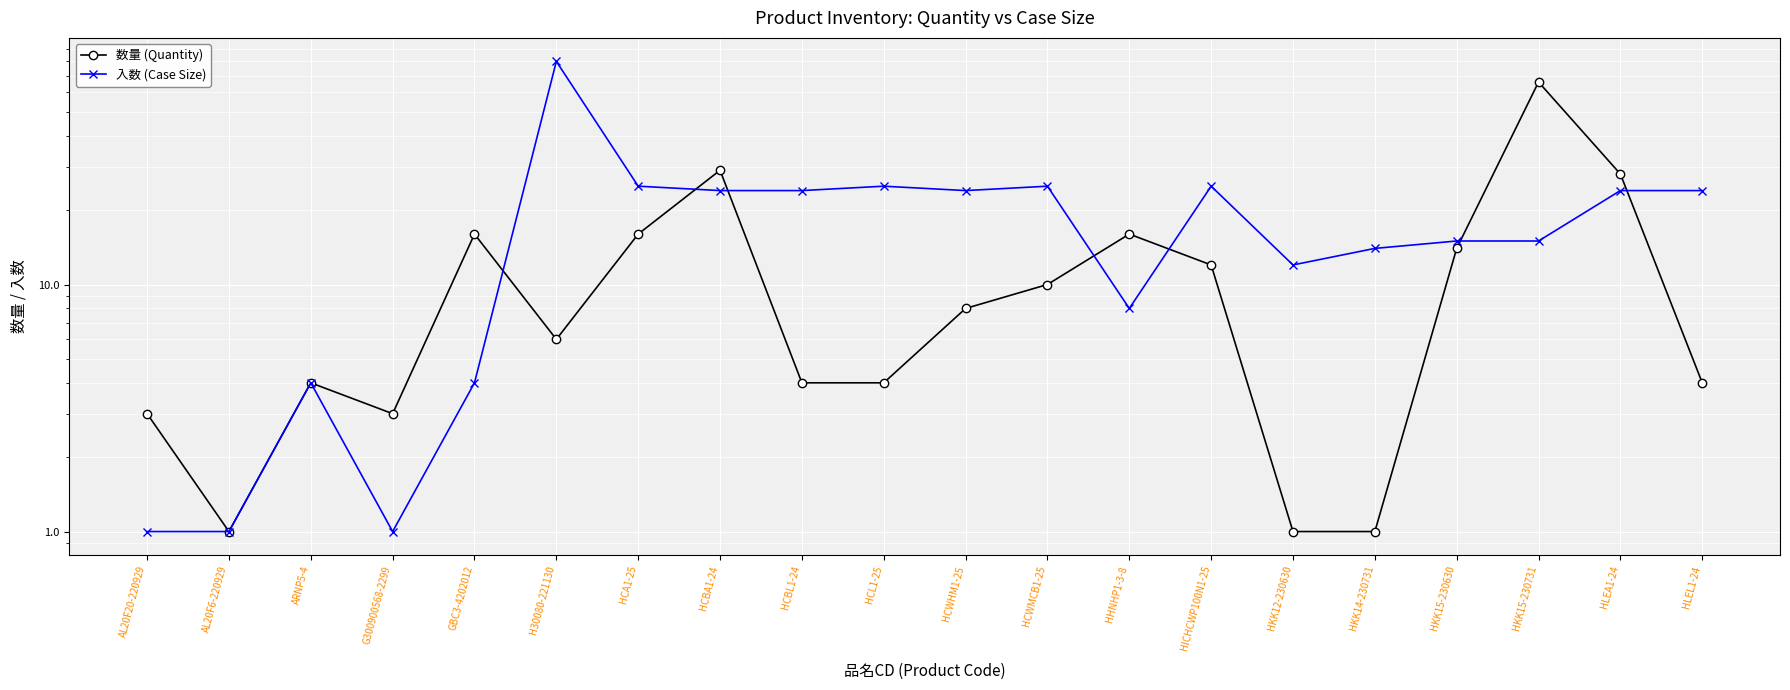

What is the total value across all series at HLEA1-24?

52